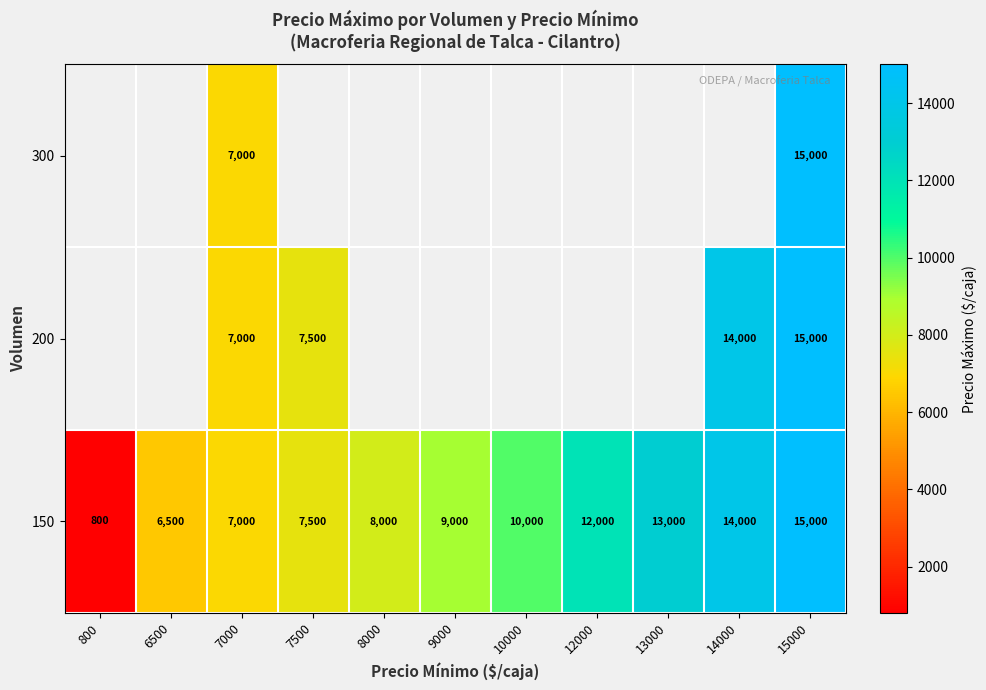

How many values in the 150 series are below 9000?

5